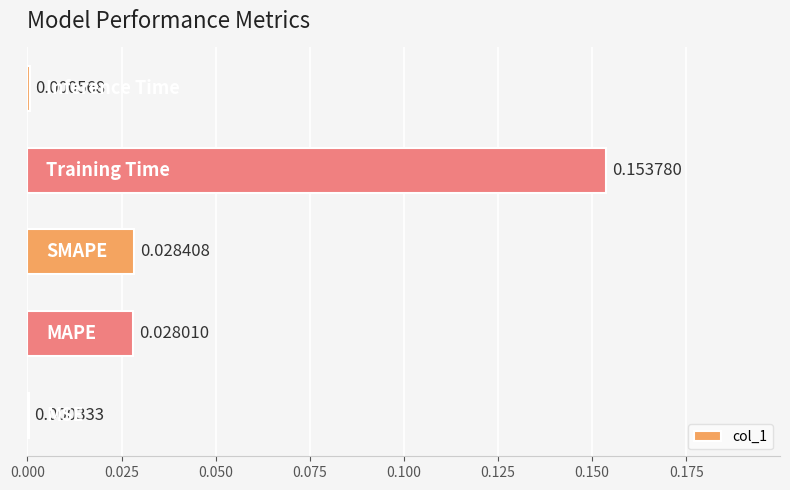

How many series are shown in this chart?

1